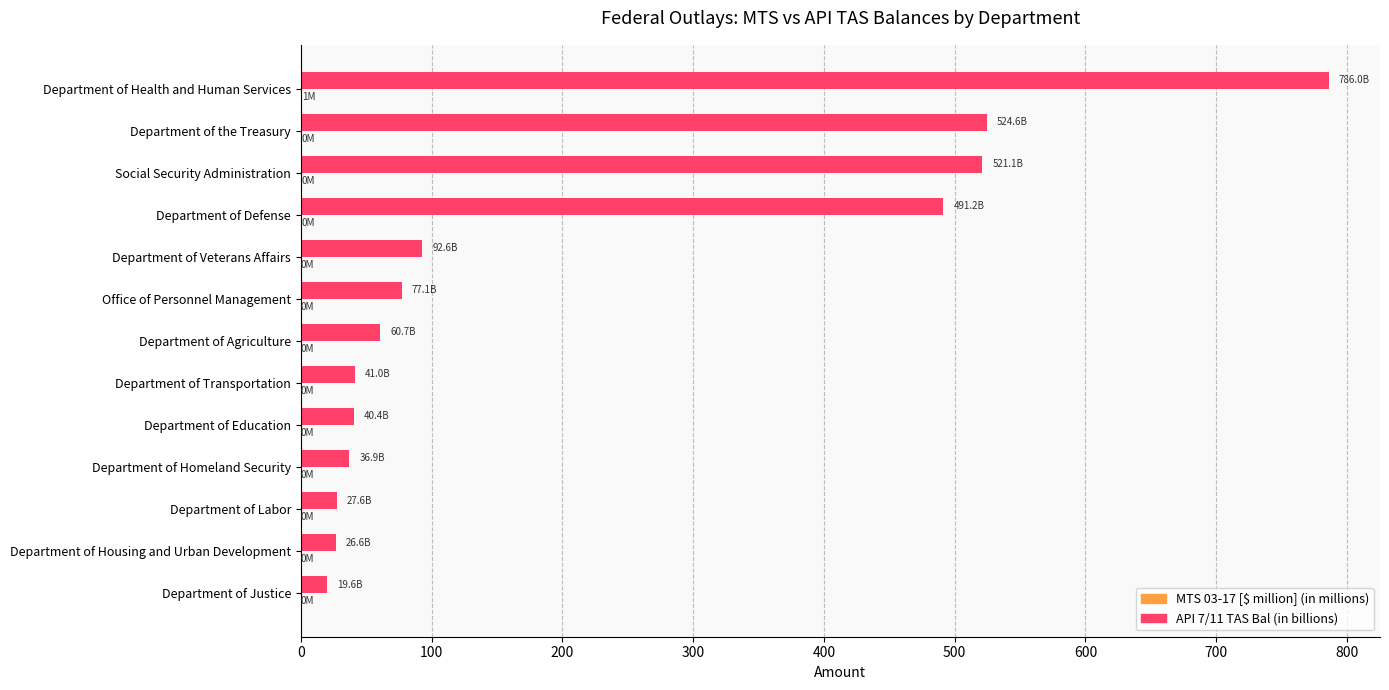

What is the average value of the API 7/11 TAS Bal (in billions) series?

211.2